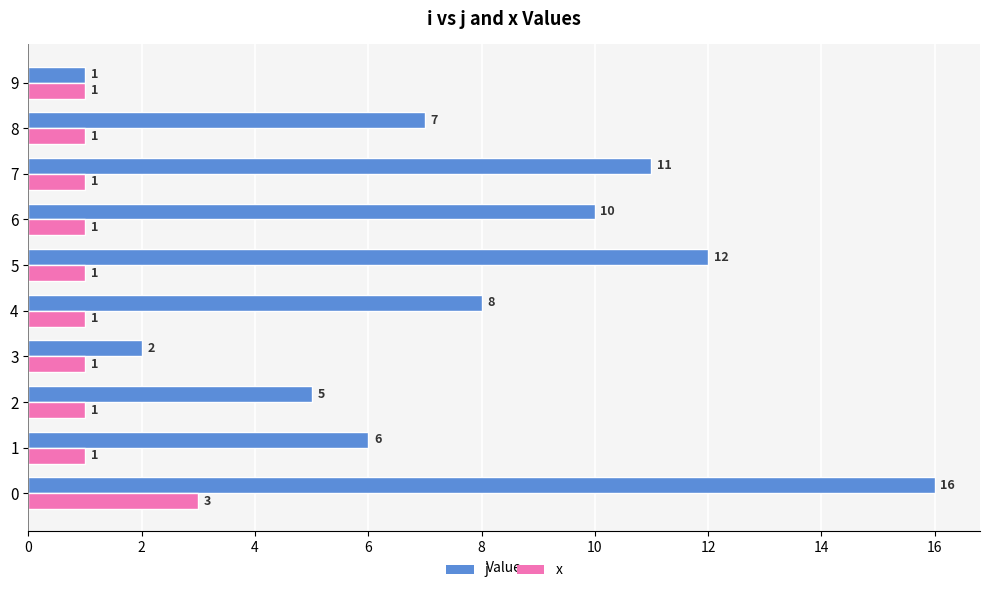

What is the maximum value shown in the chart?

16